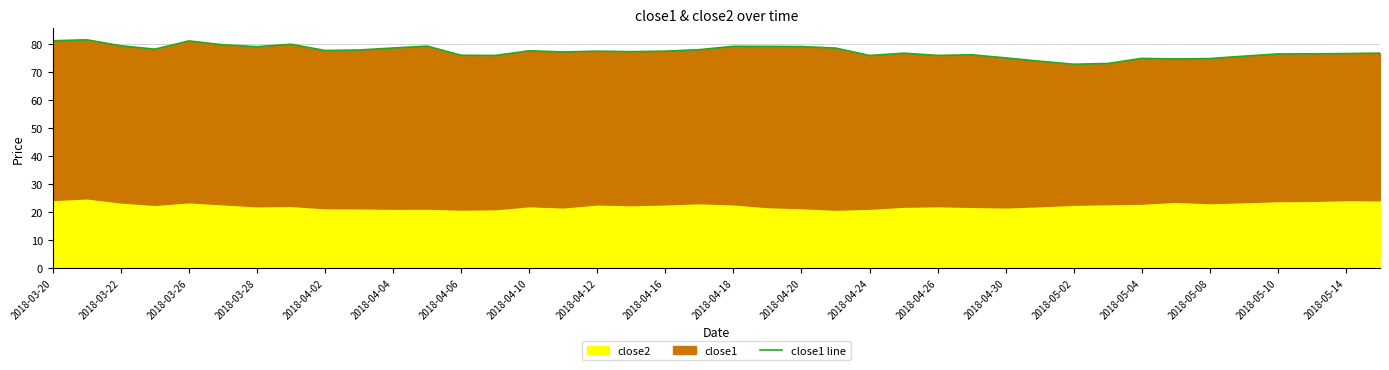

How many lines are shown in the chart?

1